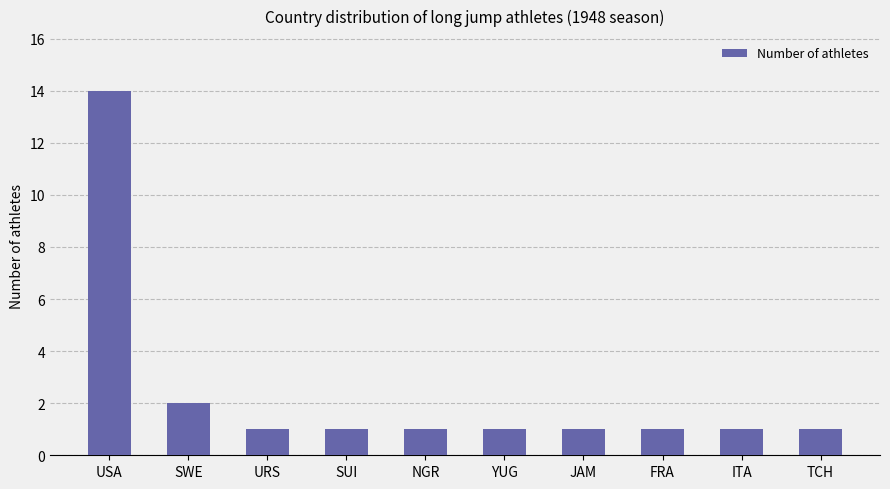

How many categories are shown in the chart?

10